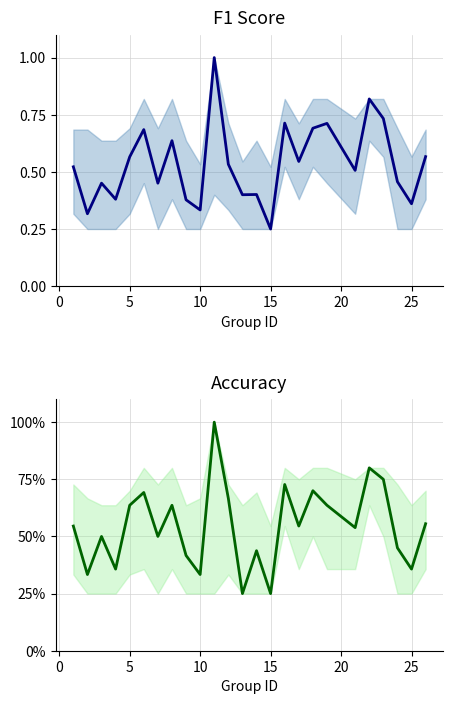

True or false: f1 and accuracy intersect in this chart.

True